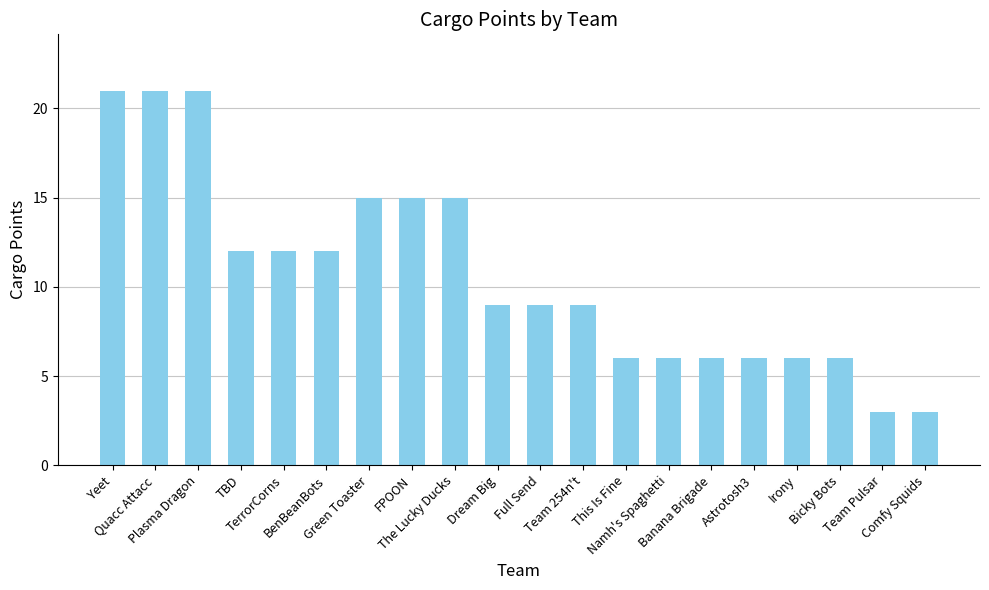

The value at Yeet is 21. True or false?

True